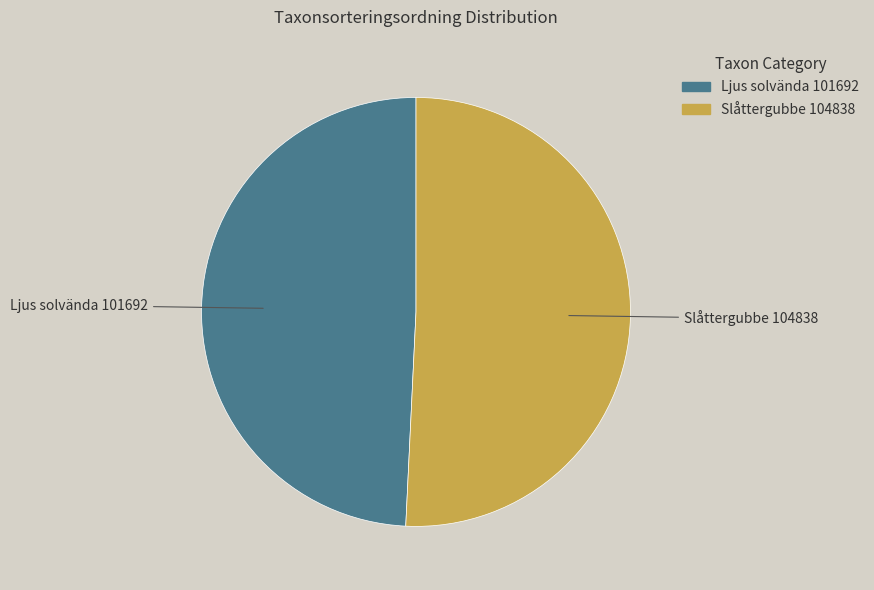

Is there a majority slice in this chart?

Yes